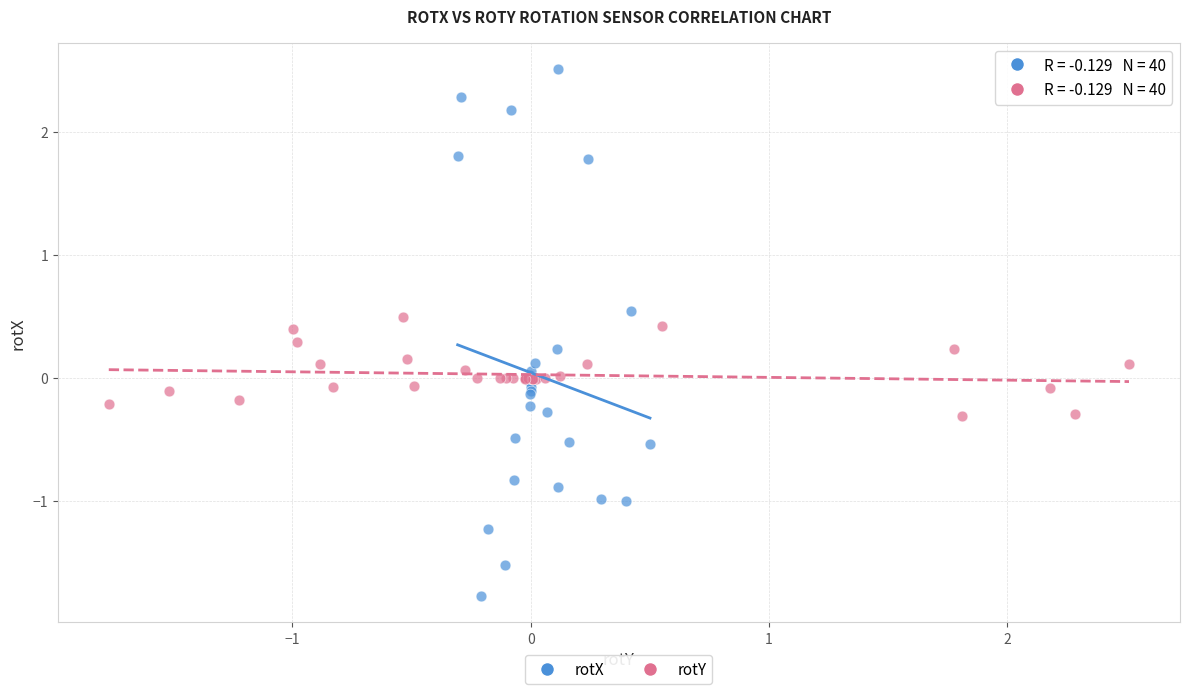

Which series contains the lowest Y value?

rotX